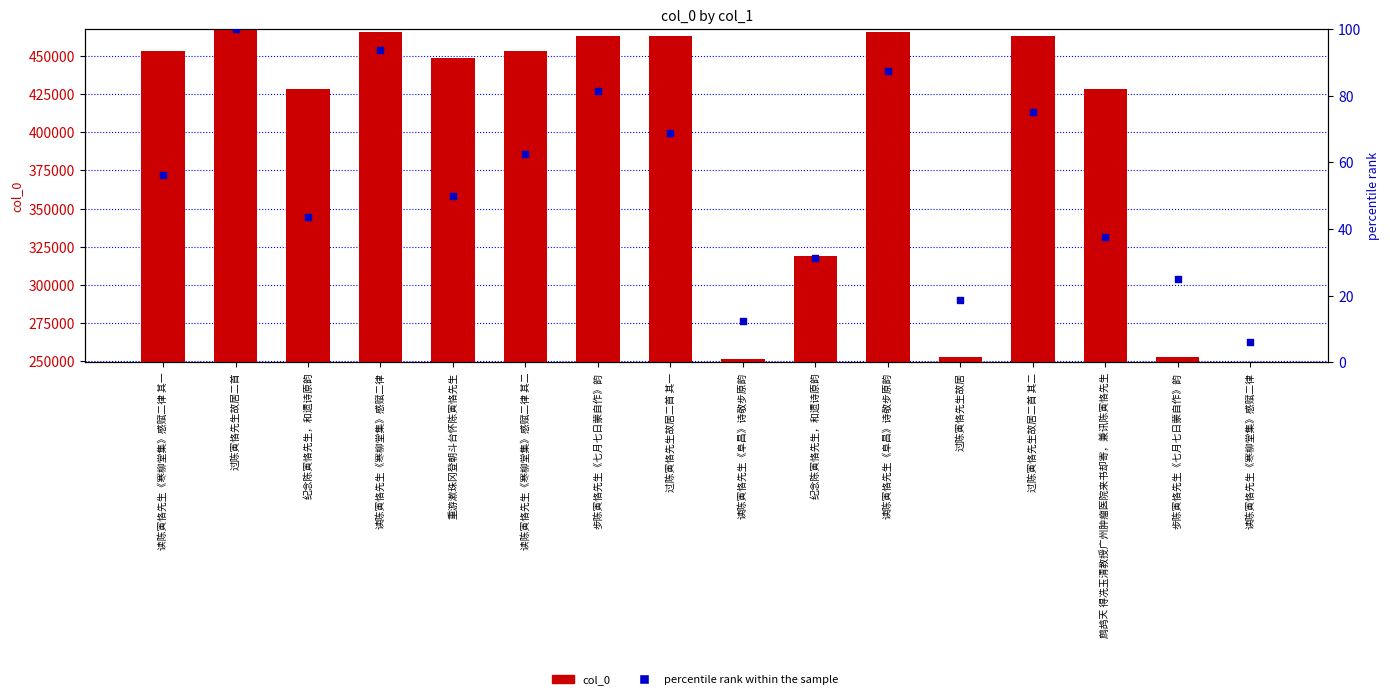

What is the total value across all series at 读陈寅恪先生《寒柳堂集》感赋二律 其二?

453420.5